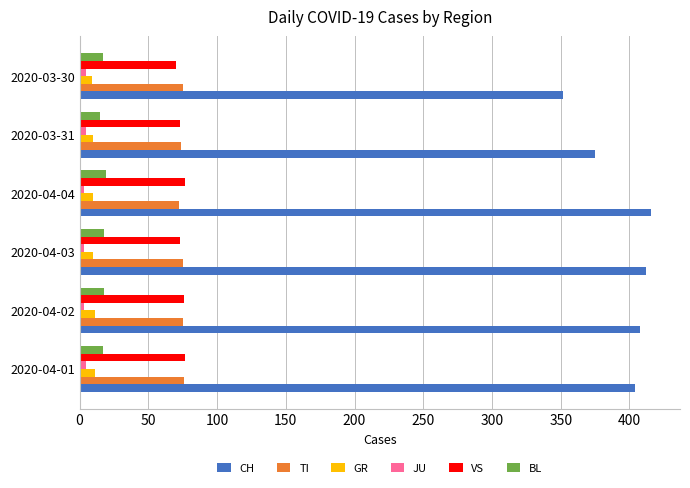

How many data points does each series have?

6